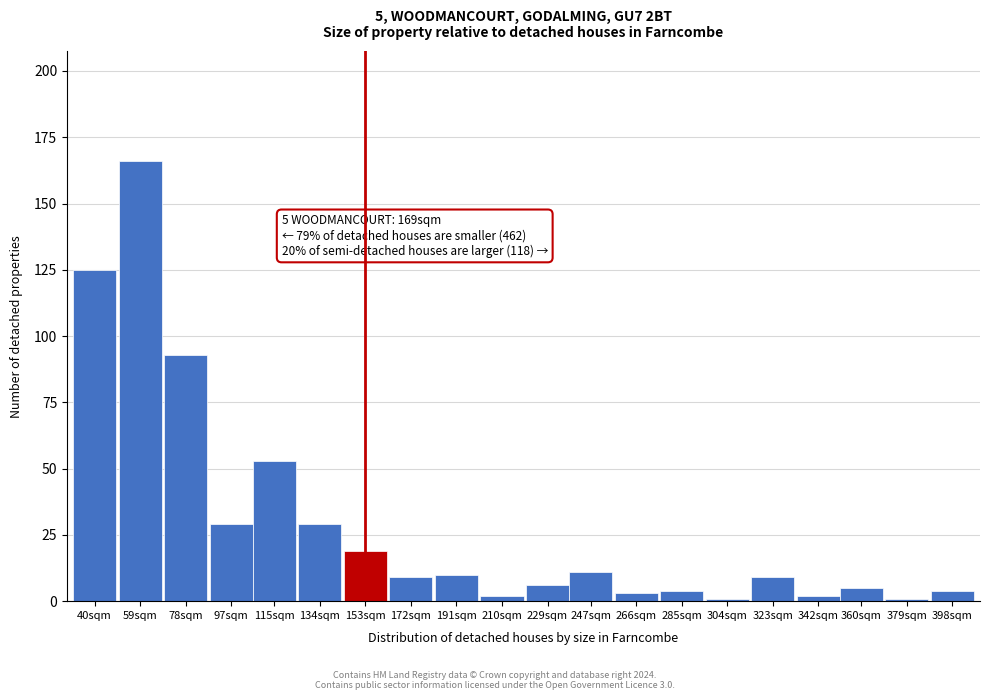

Reading left to right, list all the values displayed in this chart.

40sqm=125	59sqm=166	78sqm=93	97sqm=29	115sqm=53	134sqm=29	153sqm=19	172sqm=9	191sqm=10	210sqm=2	229sqm=6	247sqm=11	266sqm=3	285sqm=4	304sqm=1	323sqm=9	342sqm=2	360sqm=5	379sqm=1	398sqm=4